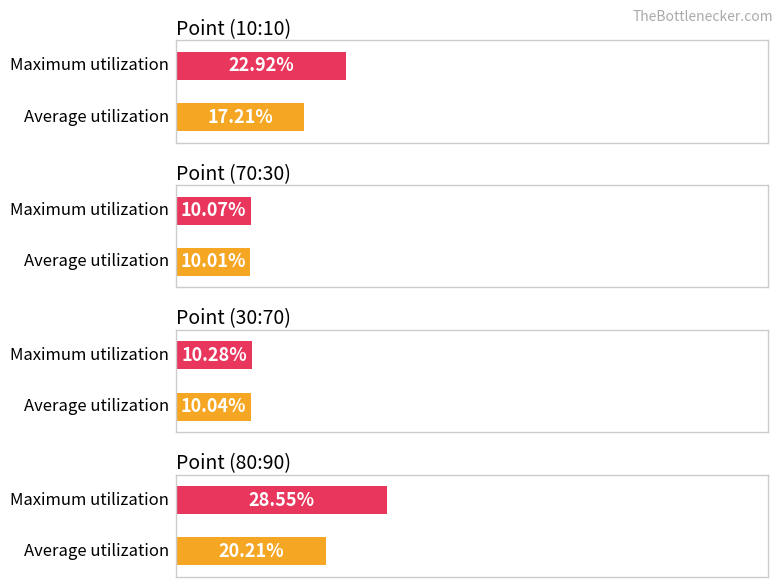

Which series has the largest total across all categories?

Maximum utilization